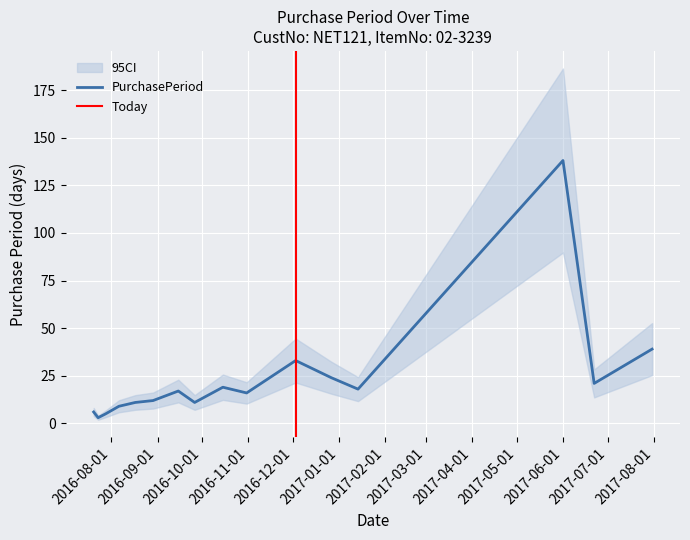

What is the minimum value shown in the chart?

3